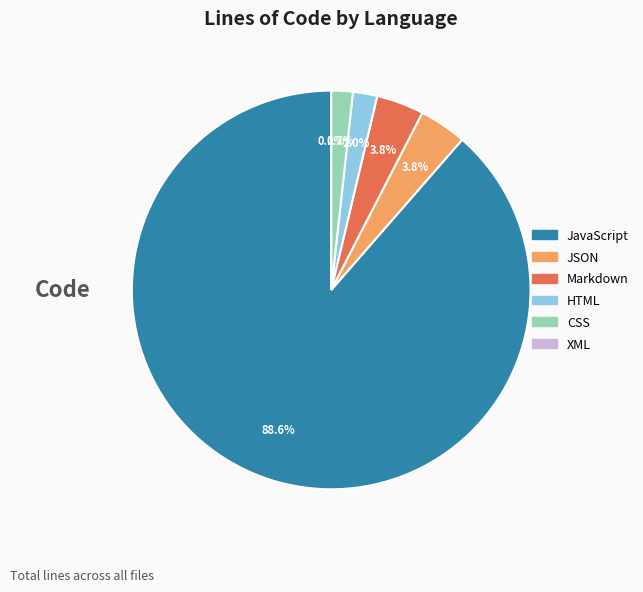

What is the smallest slice in the pie chart?

XML